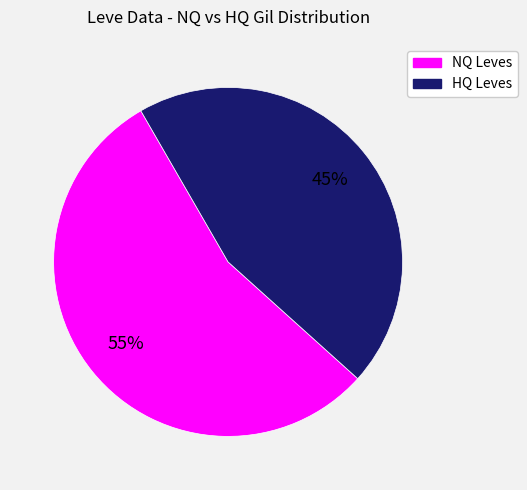

Does any single category account for the majority?

Yes